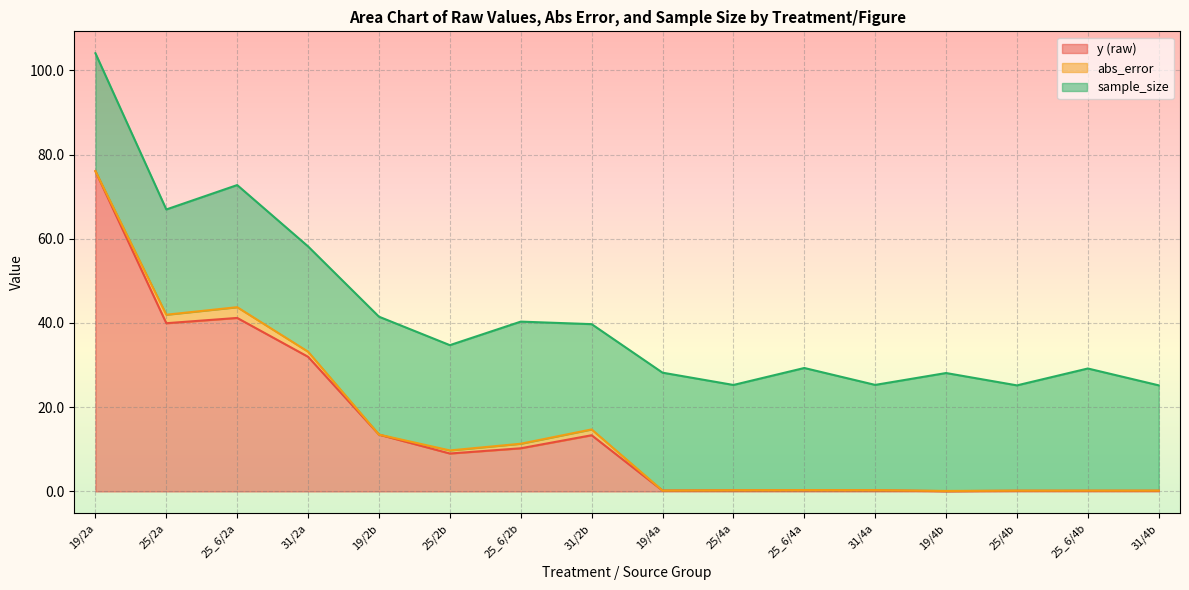

At which label does abs_error reach its minimum?

19/2a